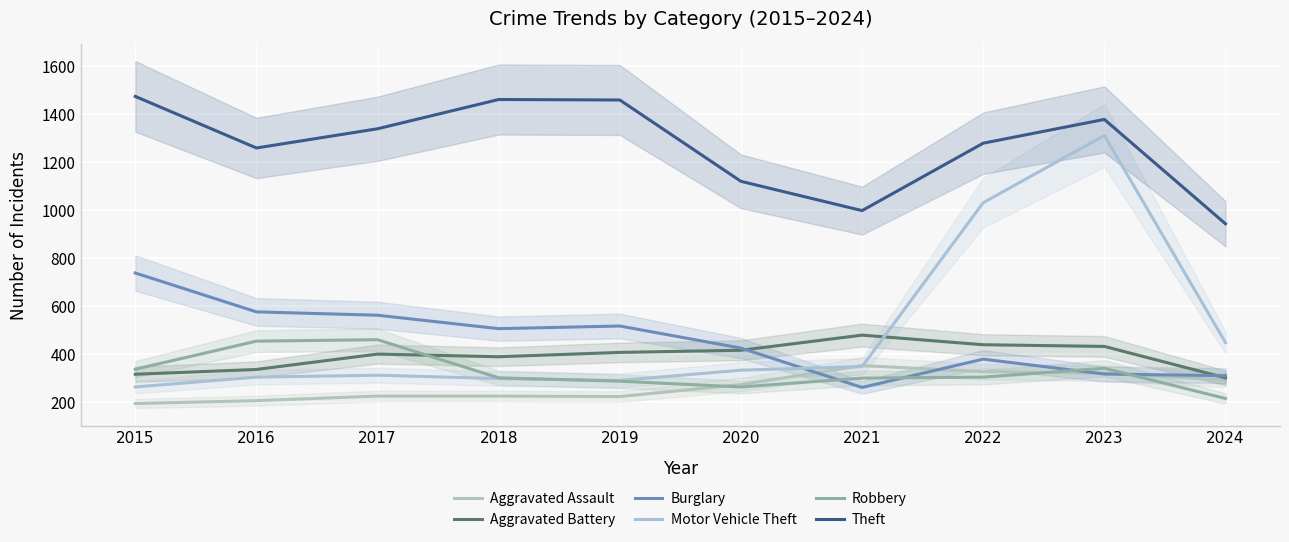

Is it true that Burglary equals 738 at 2015?

True